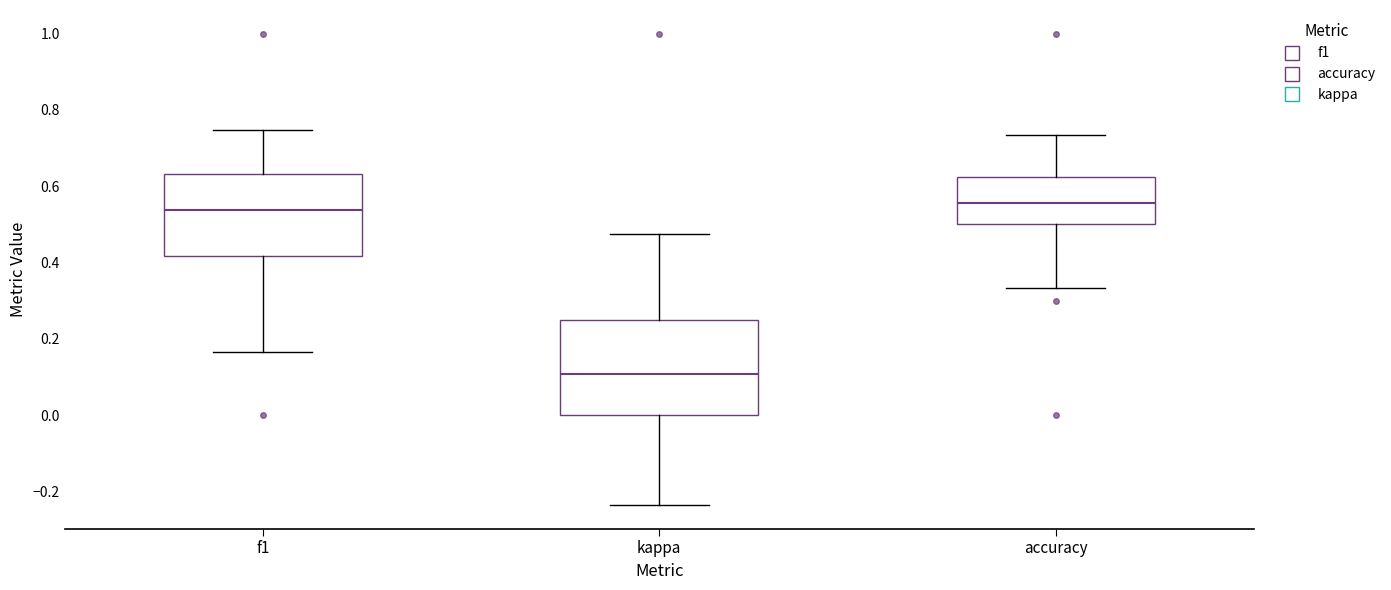

Reading left to right, read every box against the y-axis: the position of its median line, the range the box covers, and the ends of its whiskers. The values are not printed on the chart, so give them approximately, as read against the axis.

f1: median 0.54, box 0.42 to 0.64, whiskers 0.16 to 0.74
kappa: median 0.10, box 0.00 to 0.26, whiskers -0.24 to 0.48
accuracy: median 0.56, box 0.50 to 0.62, whiskers 0.34 to 0.74